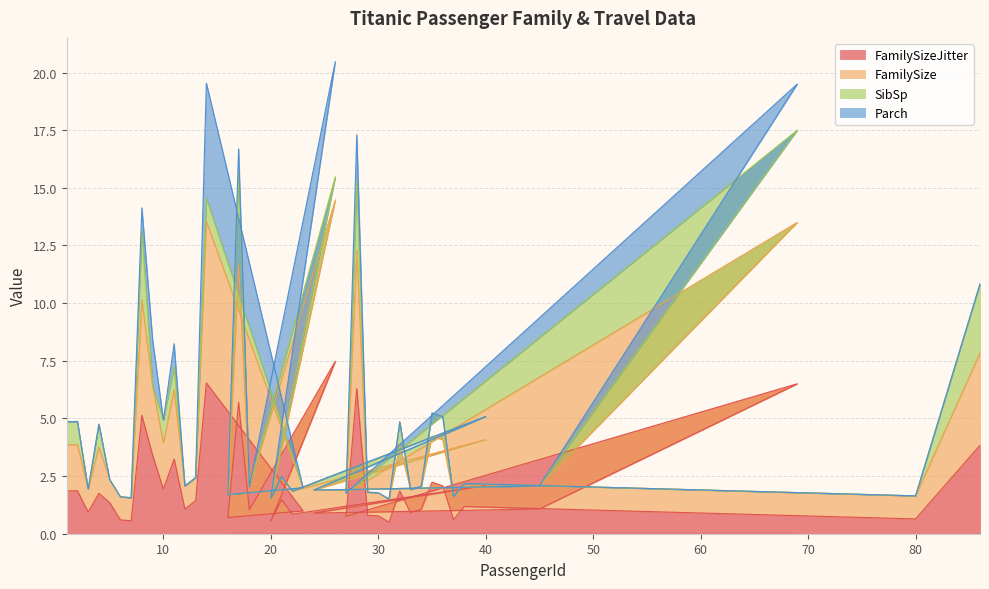

At how many categories does at least one series exceed 7?

9